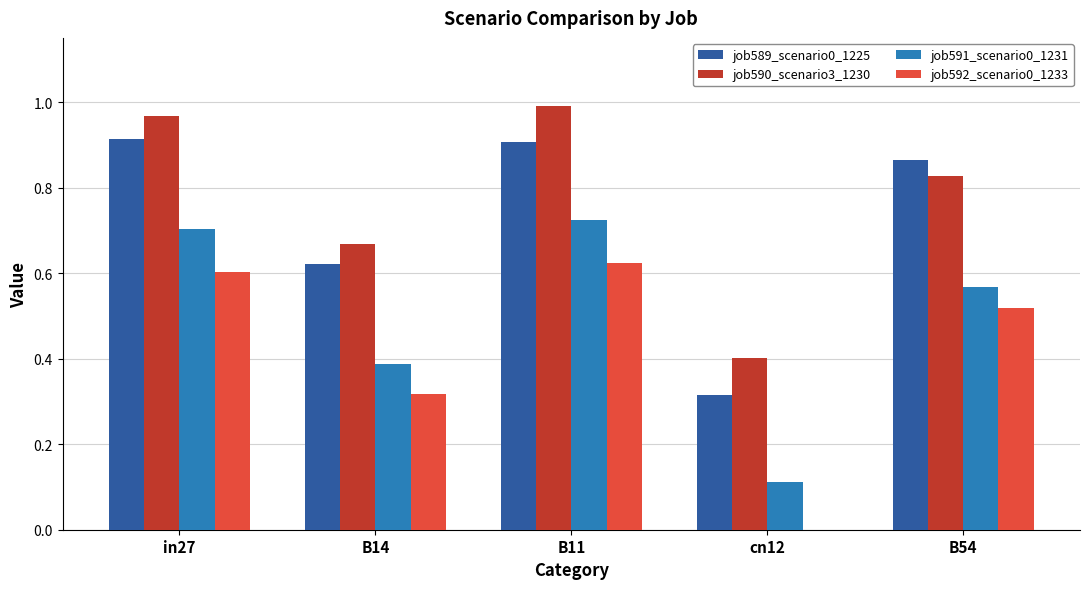

Which series changed the most between in27 and cn12?

job592_scenario0_1233